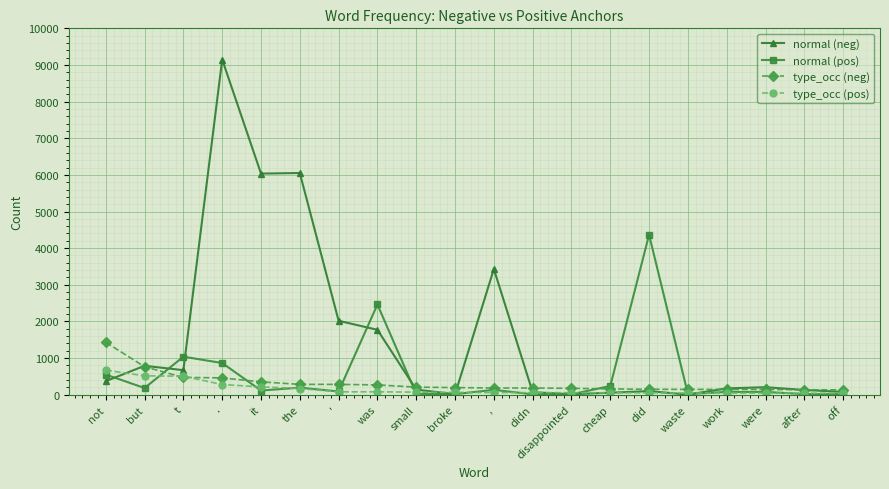

Between which two adjacent categories do type_occ (pos) and normal (pos) first intersect?

but and t